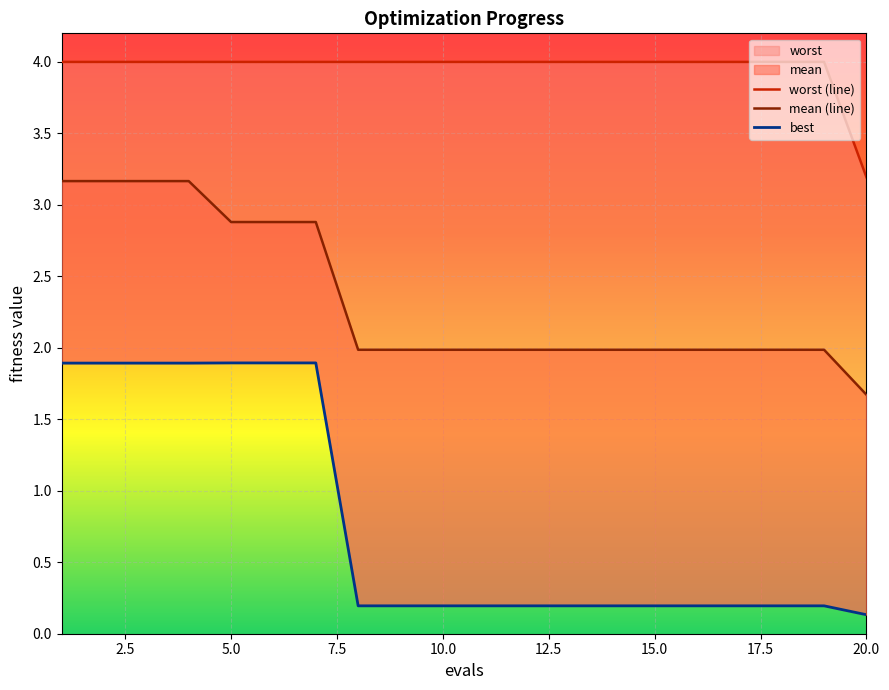

At how many categories does at least one series exceed 3?

20